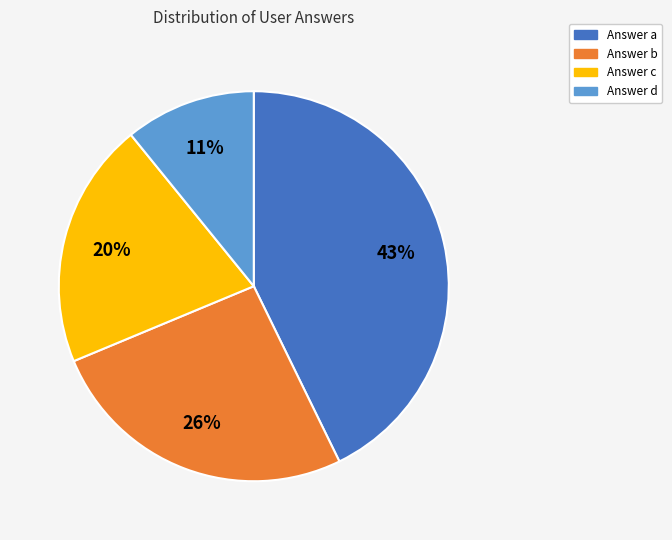

To the nearest percent, what portion does Answer d represent?

11%